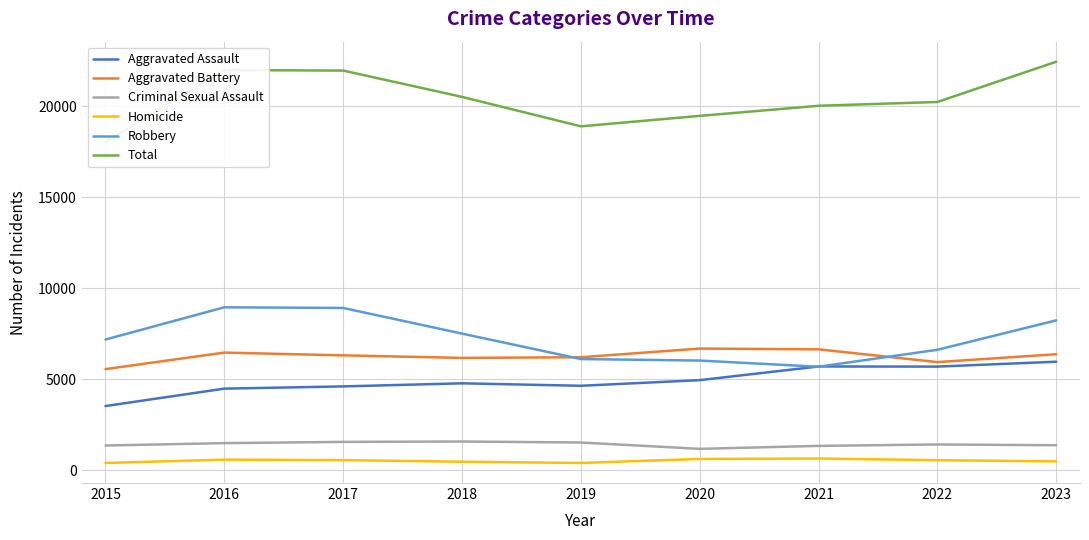

What is the difference between the second highest and minimum values in the Total series?

3951